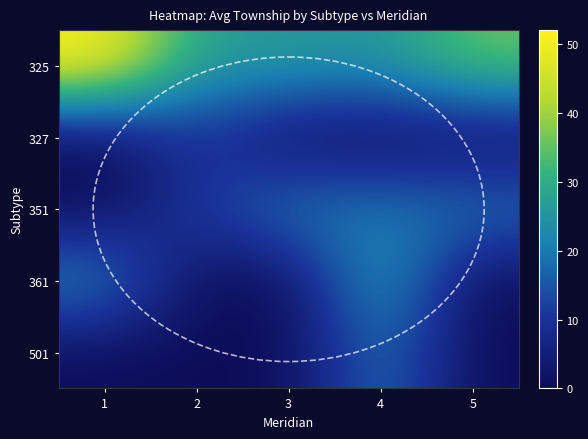

What is the maximum value shown in the chart?

52